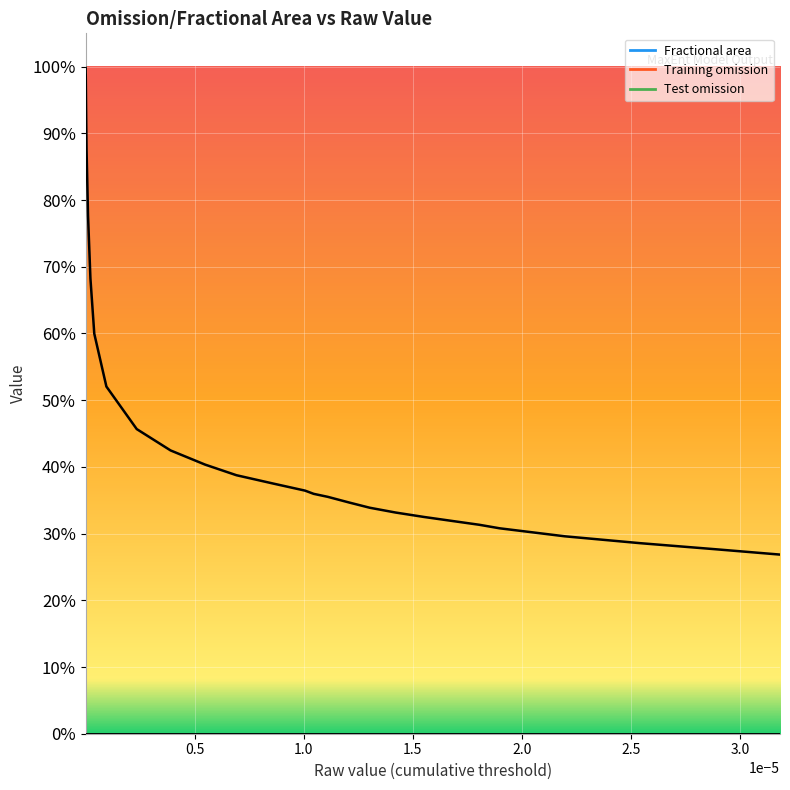

True or false: Fractional area and Test omission intersect in this chart.

False